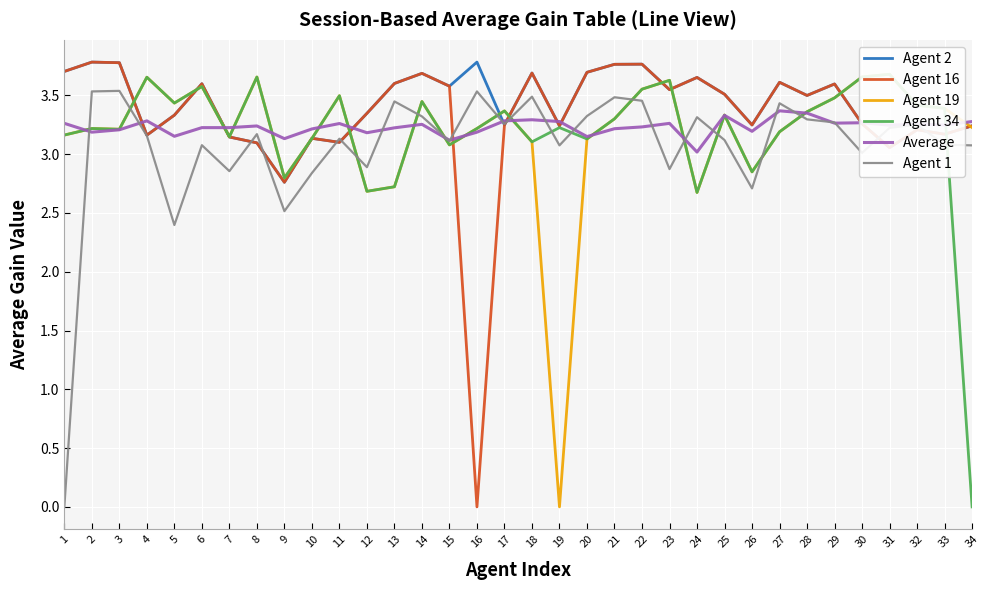

What is the maximum value for Average?

3.4